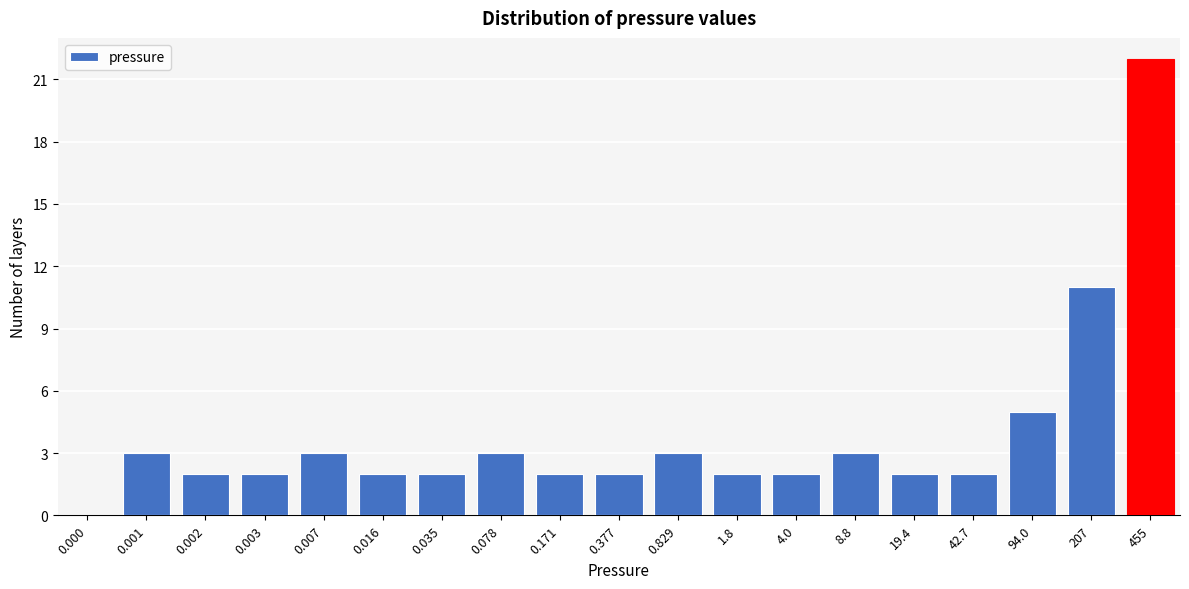

Reading right to left, list all the values displayed in this chart.

455=22	207=11	94.0=5	42.7=2	19.4=2	8.8=3	4.0=2	1.8=2	0.829=3	0.377=2	0.171=2	0.078=3	0.035=2	0.016=2	0.007=3	0.003=2	0.002=2	0.001=3	0.000=0